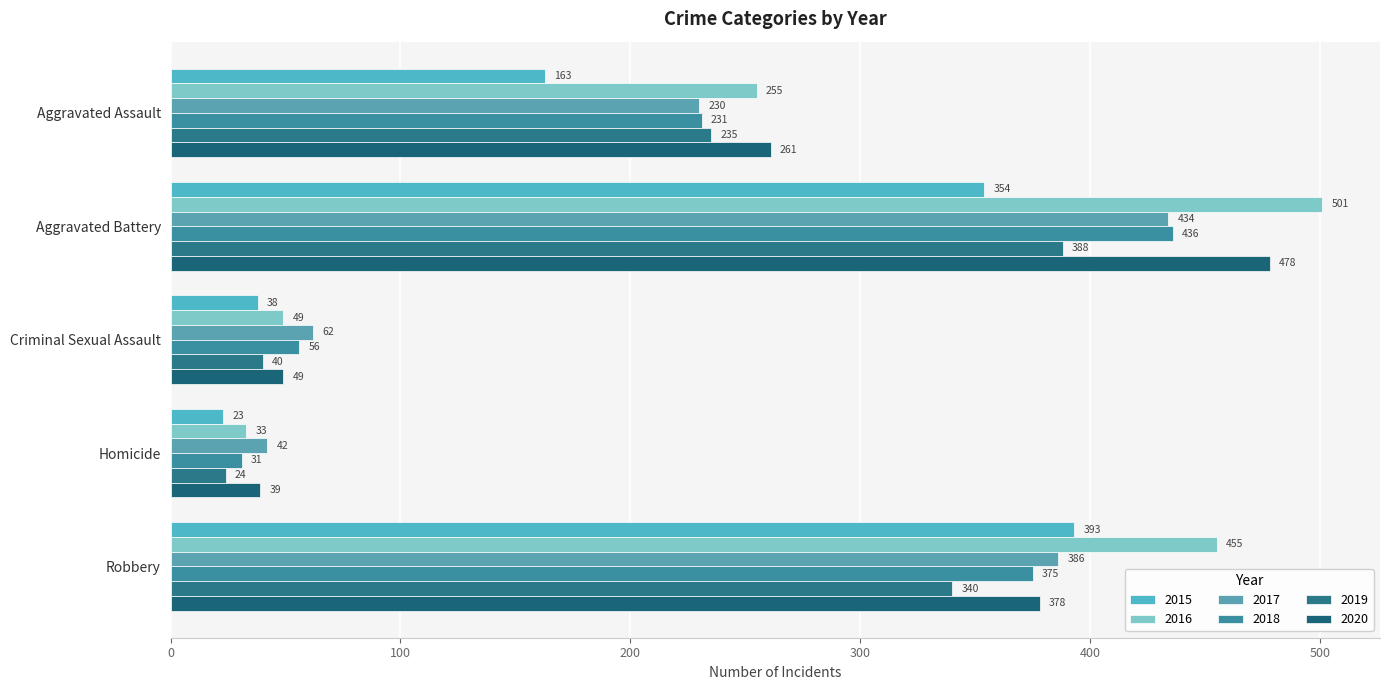

Which has a higher value, Robbery or Homicide?

Robbery